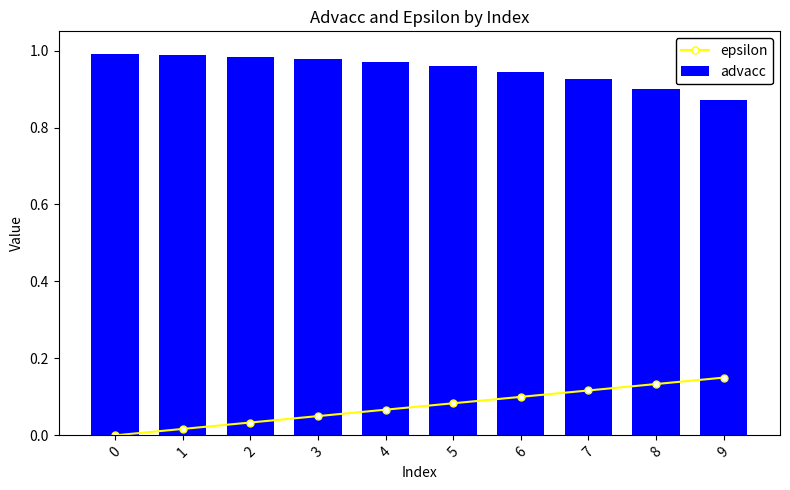

True or false: advacc has a value of 1.0 at 5.

True